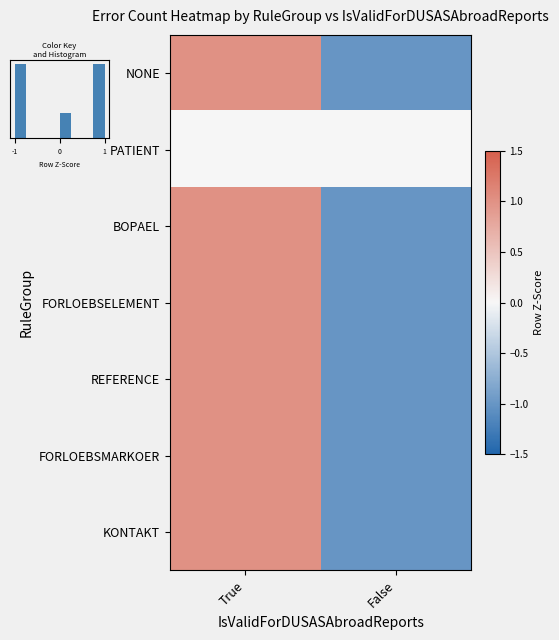

Which series has the widest spread of values?

NONE